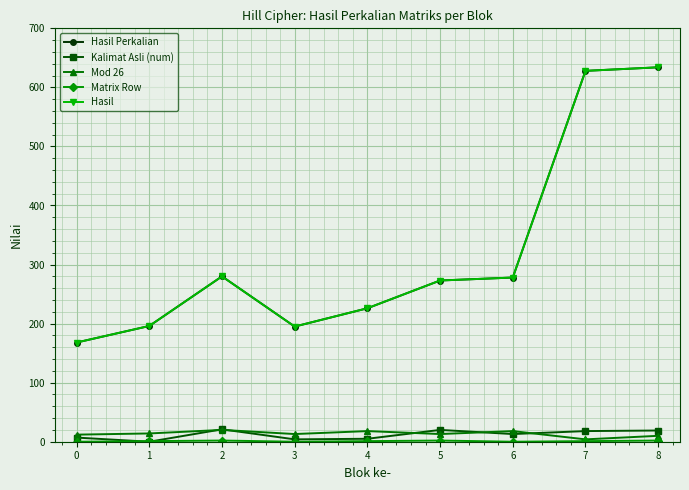

True or false: Hasil and Hasil Perkalian intersect in this chart.

False